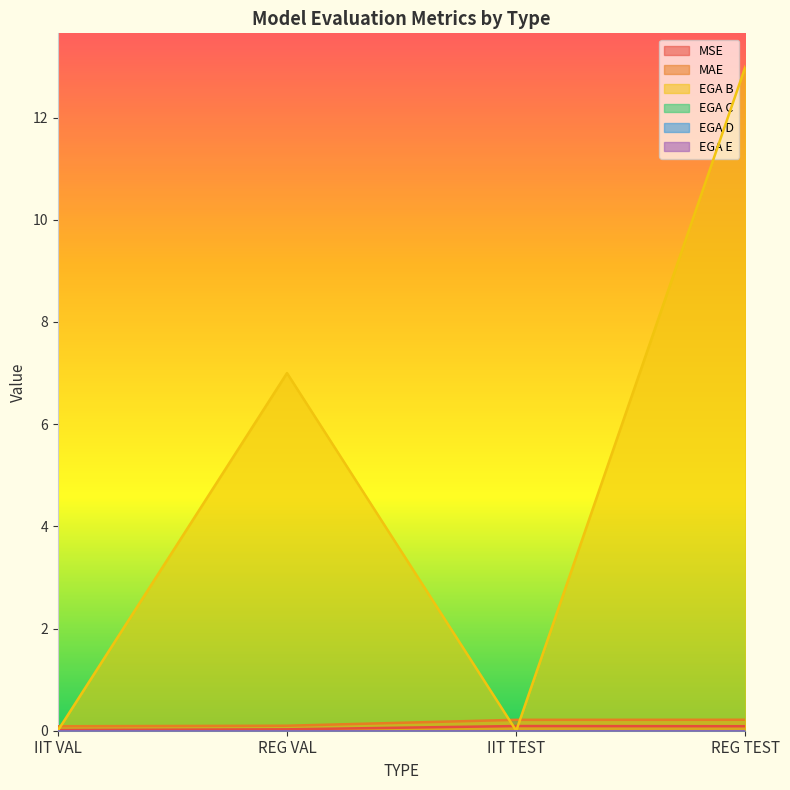

Count the EGA B values in the range 0 to 13.

4